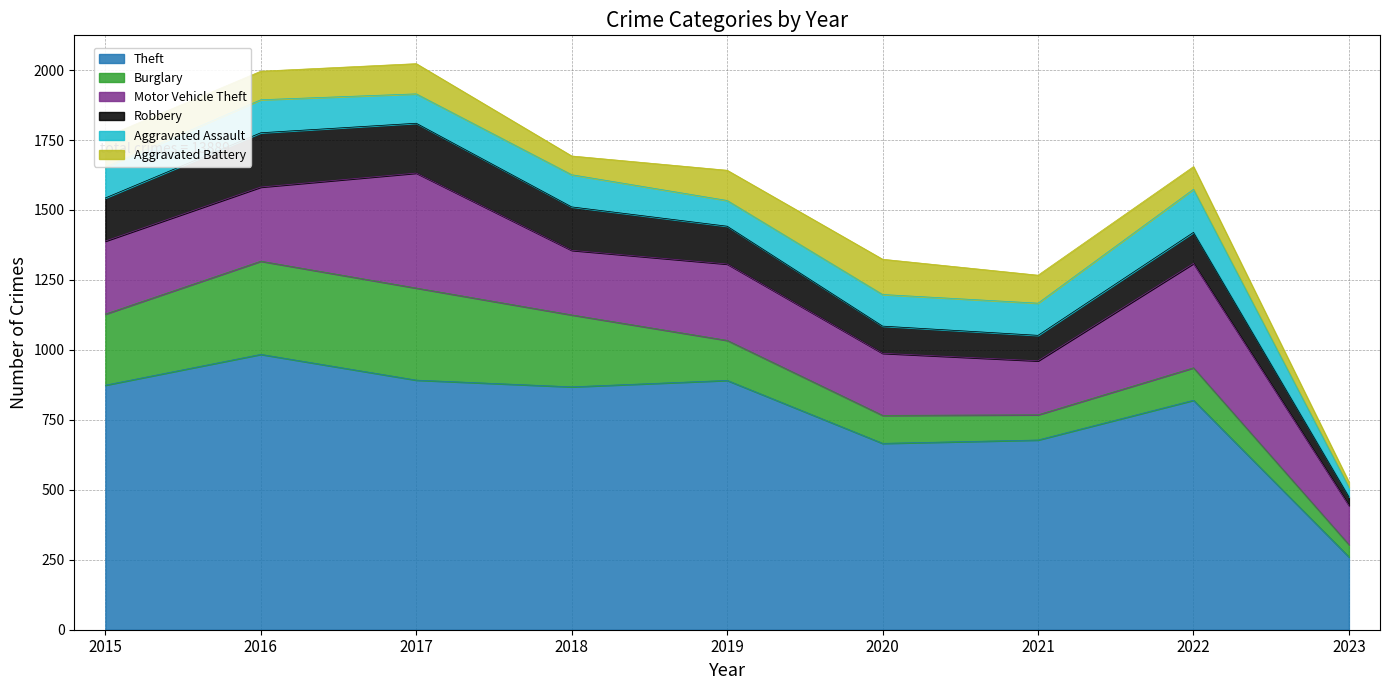

What is the average value of the Robbery series?

127